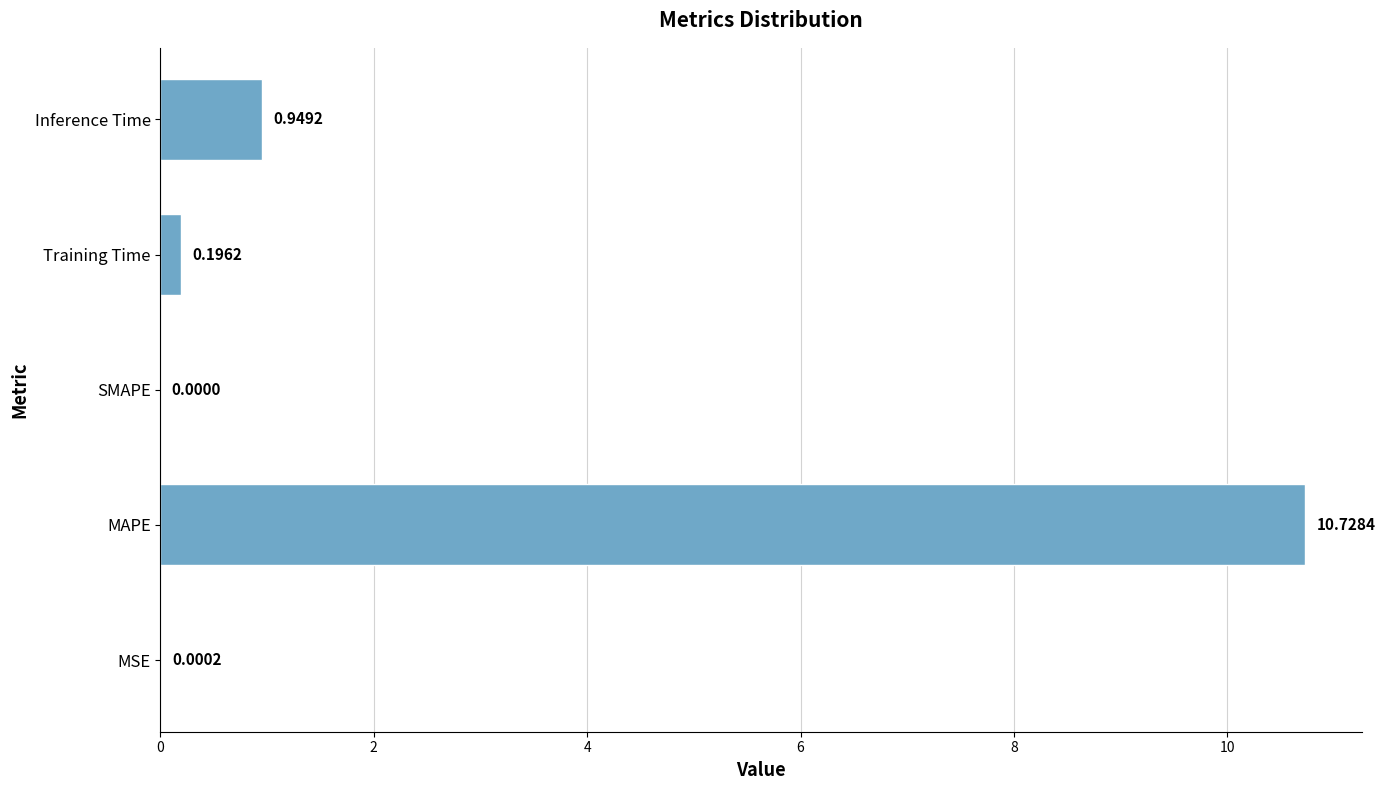

Between MSE and SMAPE, which is larger?

MSE